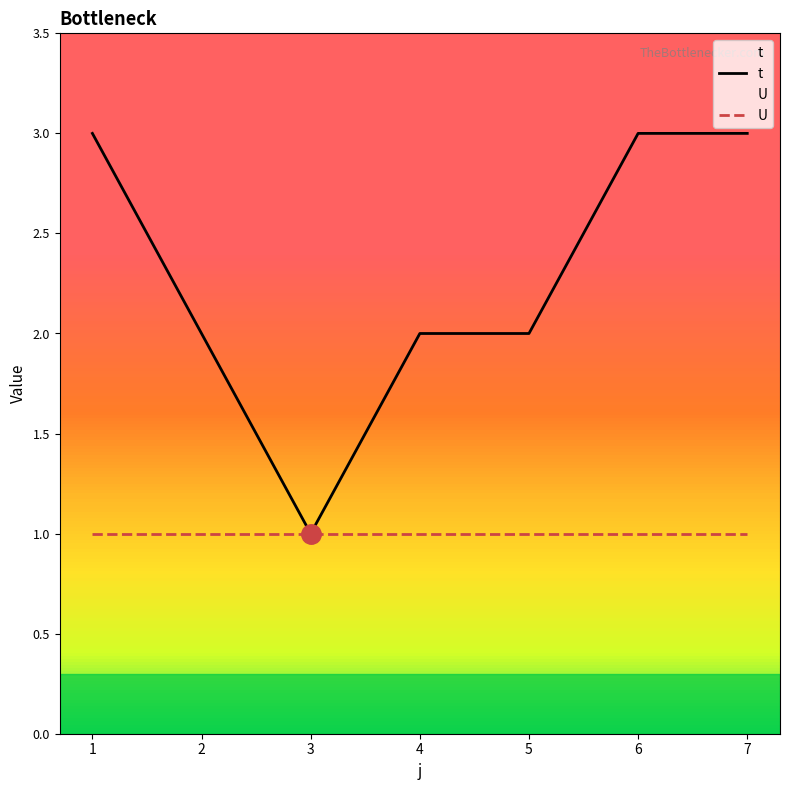

Reading left to right, extract all data points from this chart.

t: 3	2	1	2	2	3	3
U: 1	1	1	1	1	1	1